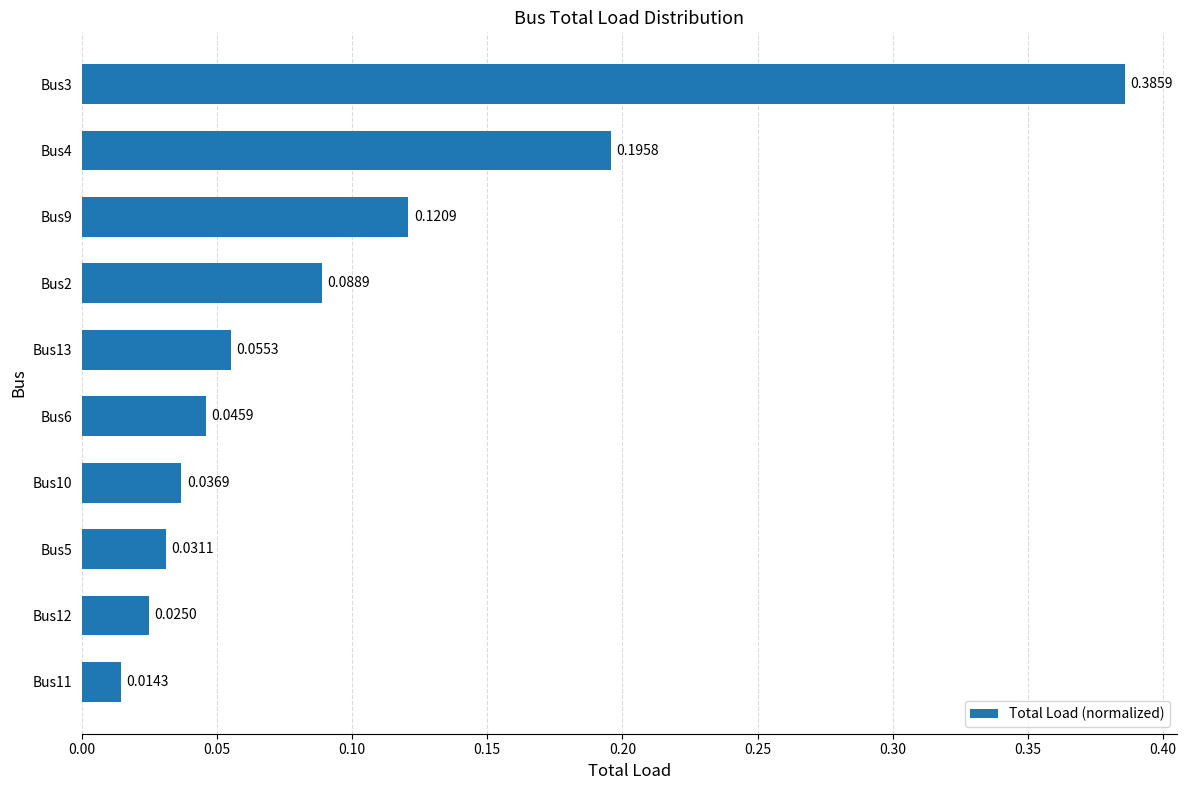

Rank the categories by value from lowest to highest.

Bus11, Bus12, Bus5, Bus10, Bus6, Bus13, Bus2, Bus9, Bus4, Bus3